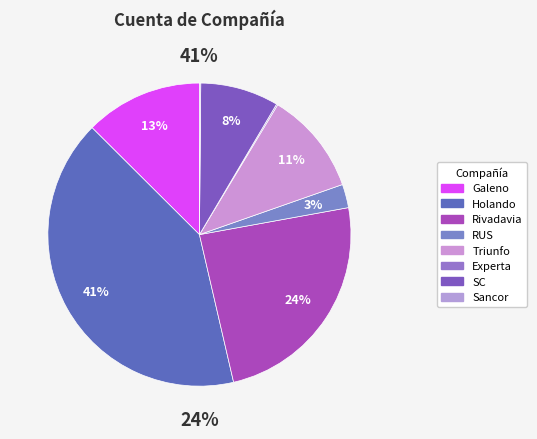

To the nearest percent, what is the difference between the Holando and Triunfo slice percentages?

30%